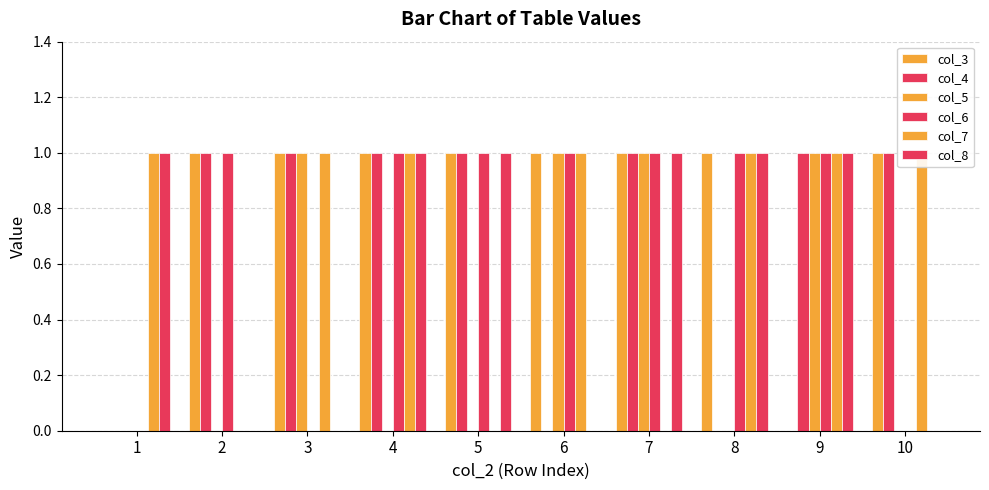

Reading left to right, transcribe all the data shown in this chart.

col_3: 1=0	2=1	3=1	4=1	5=1	6=1	7=1	8=1	9=0	10=1
col_4: 1=0	2=1	3=1	4=1	5=1	6=0	7=1	8=0	9=1	10=1
col_5: 1=0	2=0	3=1	4=0	5=0	6=1	7=1	8=0	9=1	10=0
col_6: 1=0	2=1	3=0	4=1	5=1	6=1	7=1	8=1	9=1	10=0
col_7: 1=1	2=0	3=1	4=1	5=0	6=1	7=0	8=1	9=1	10=1
col_8: 1=1	2=0	3=0	4=1	5=1	6=0	7=1	8=1	9=1	10=0